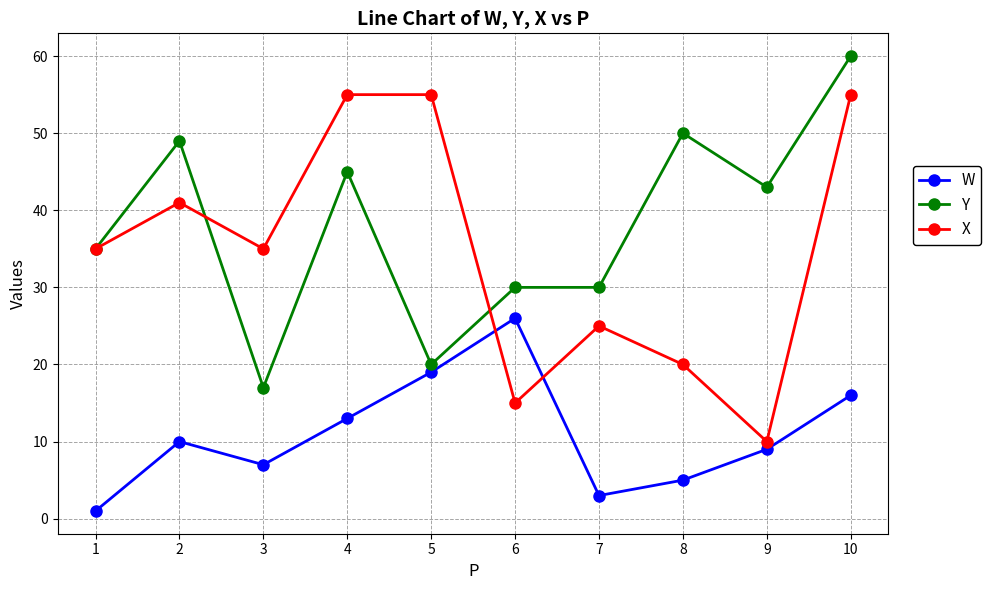

Where is the first local maximum for X?

2